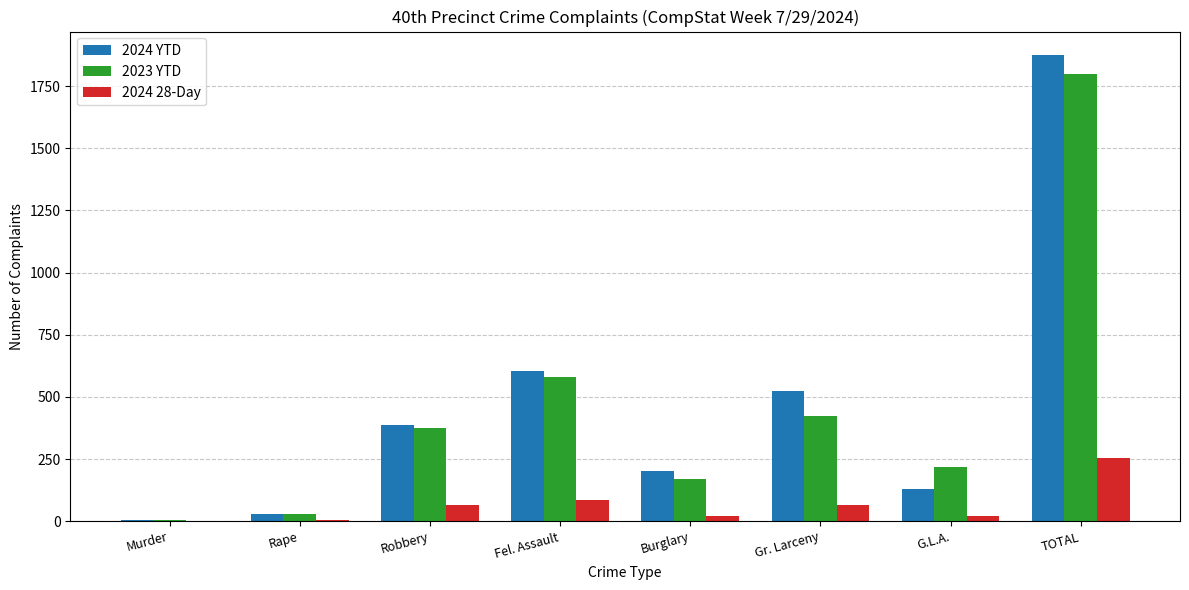

At which label is 2024 YTD closest to 940?

Fel. Assault